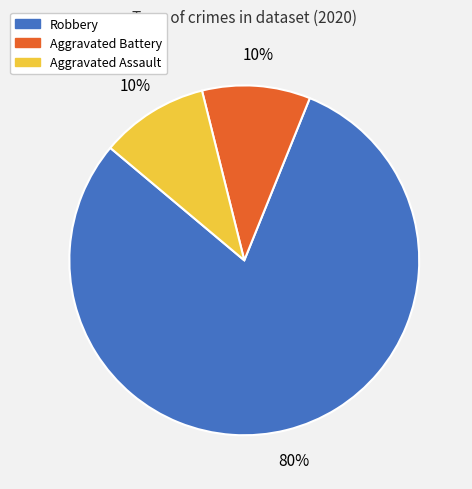

Is it true that Aggravated Assault is 5% of the pie?

False